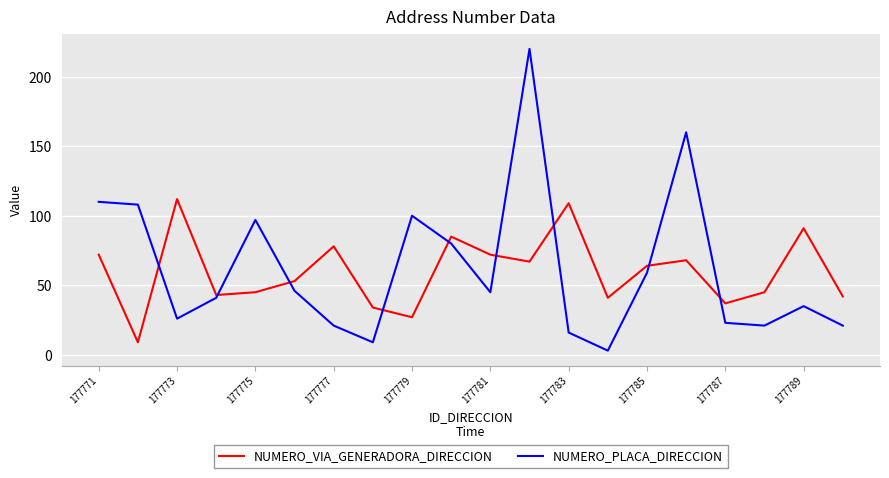

Which series has the widest spread of values?

NUMERO_PLACA_DIRECCION